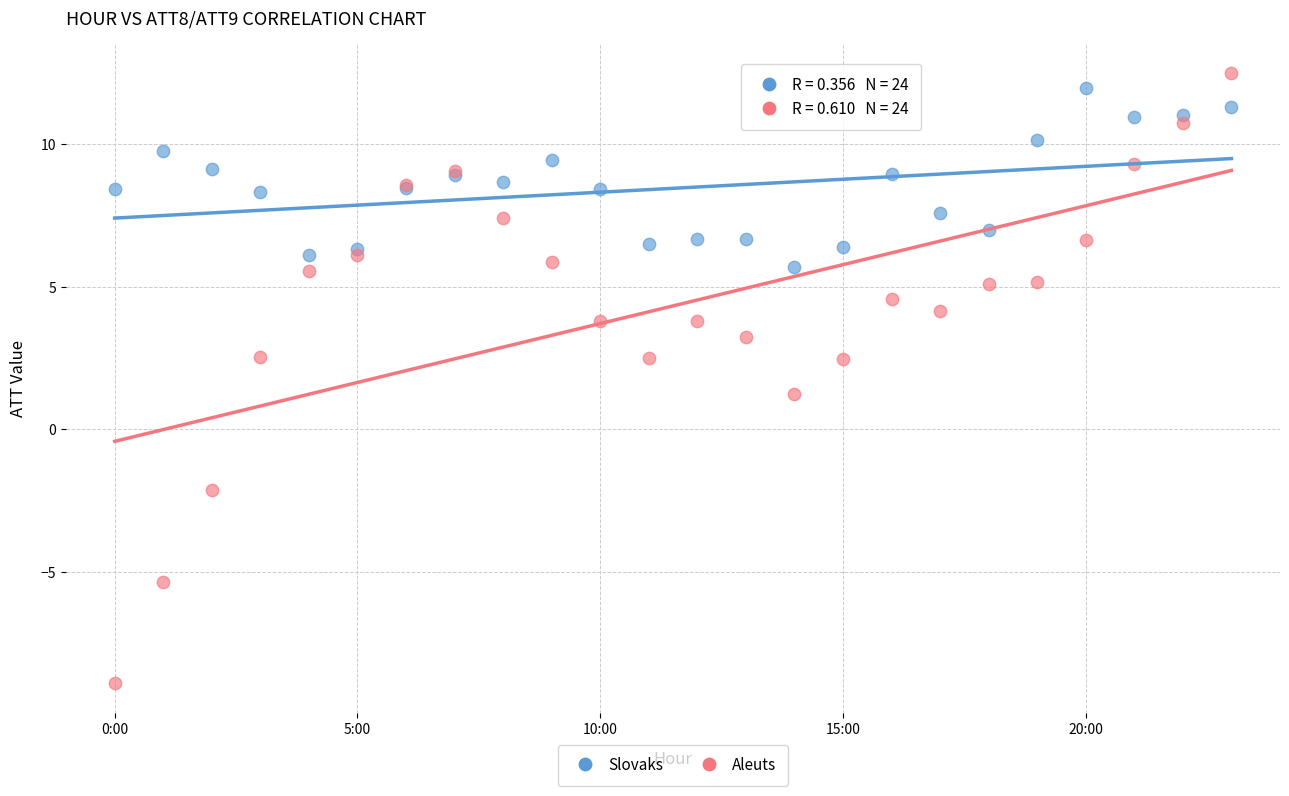

What are all the series names shown in the legend?

Slovaks, Aleuts